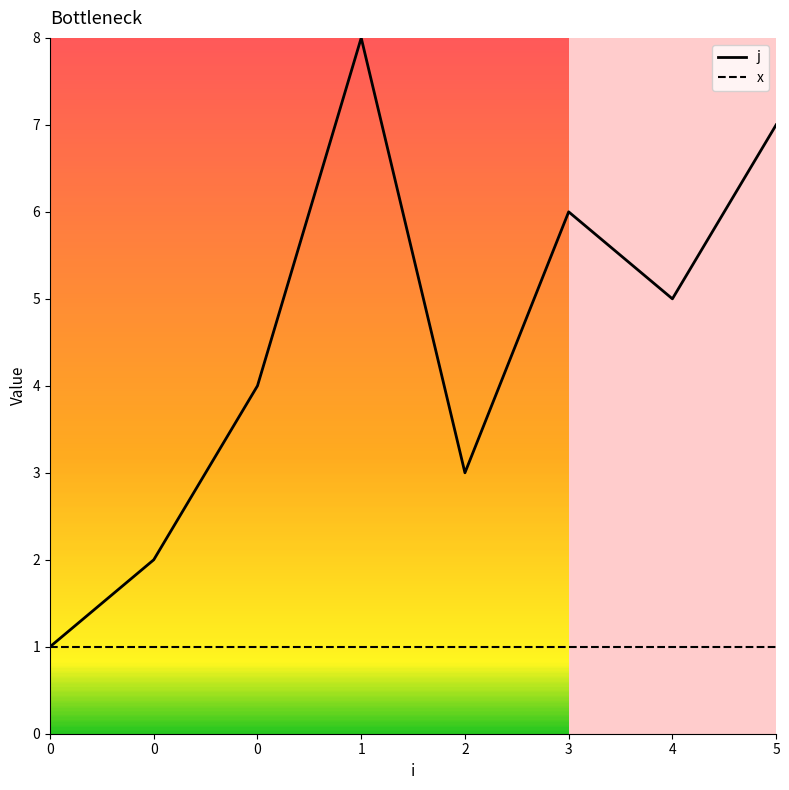

Is it true that x equals 2 at 0?

False